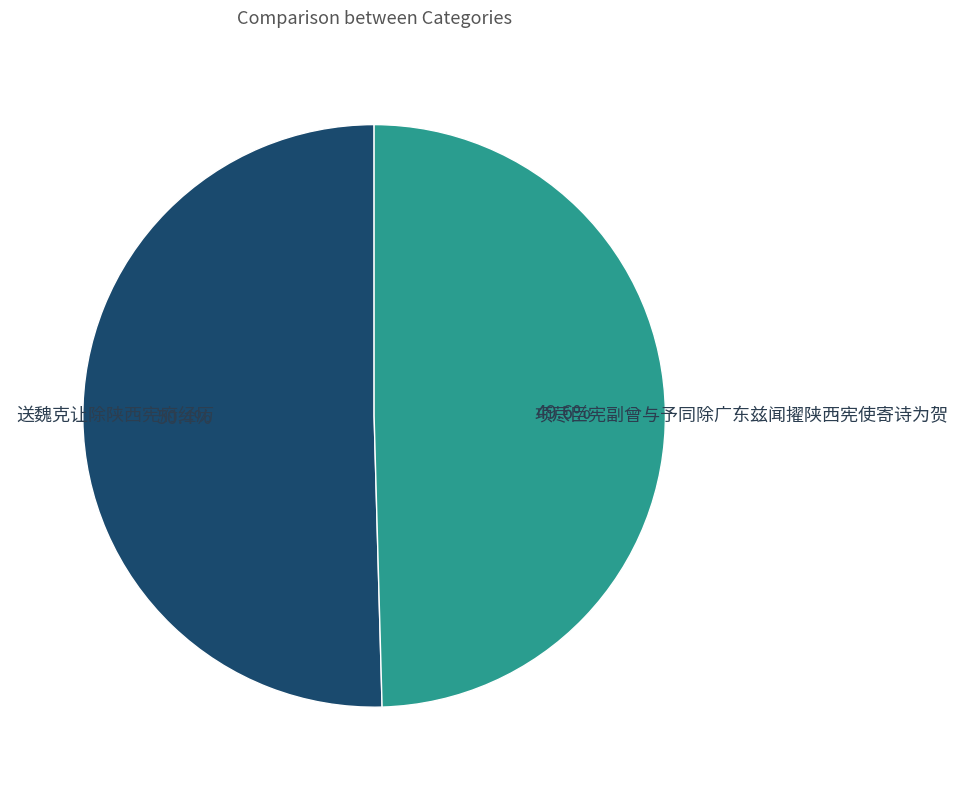

How many slices are in this pie chart?

2